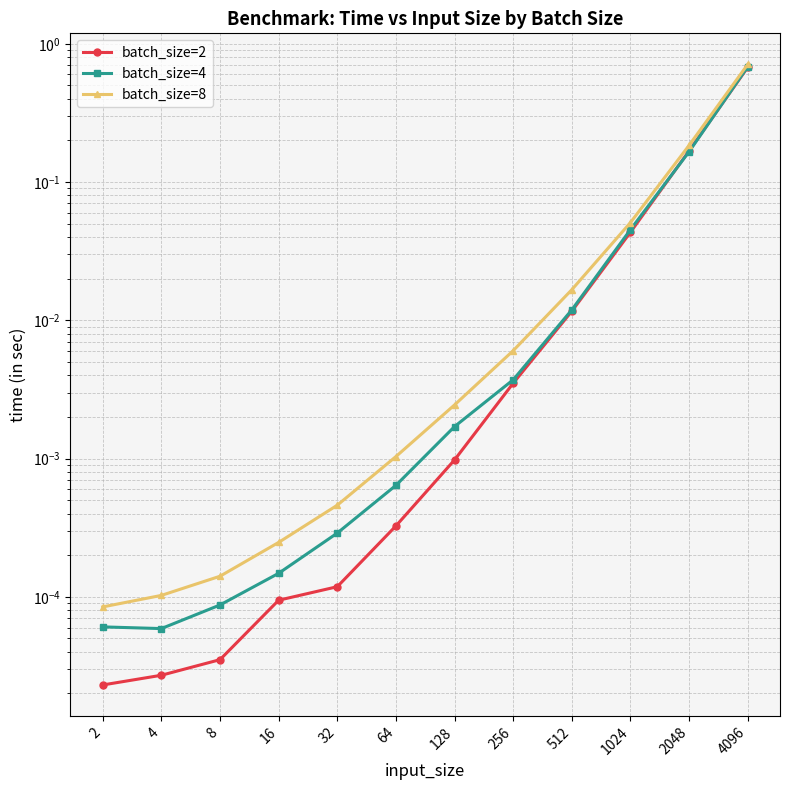

Between 4096 and 2048, which is larger?

4096